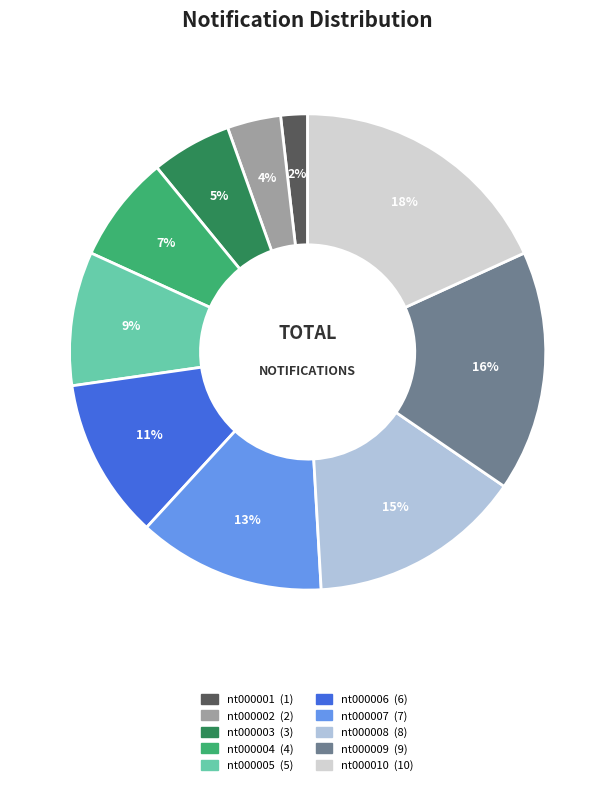

The nt000009 slice represents 16% of the pie. True or false?

True